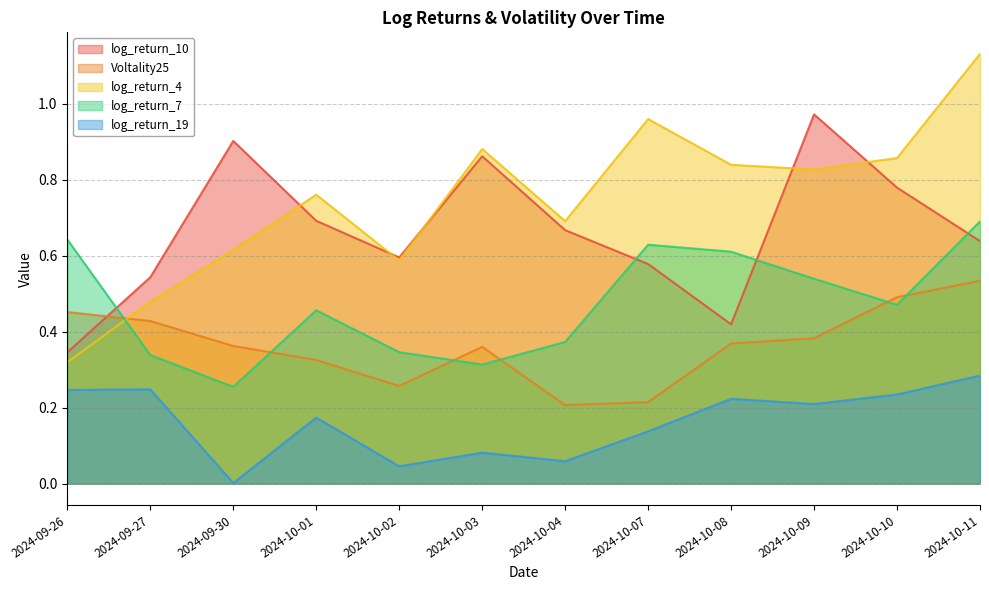

List the series in order of their peak value, lowest first.

log_return_19, Voltality25, log_return_7, log_return_10, log_return_4